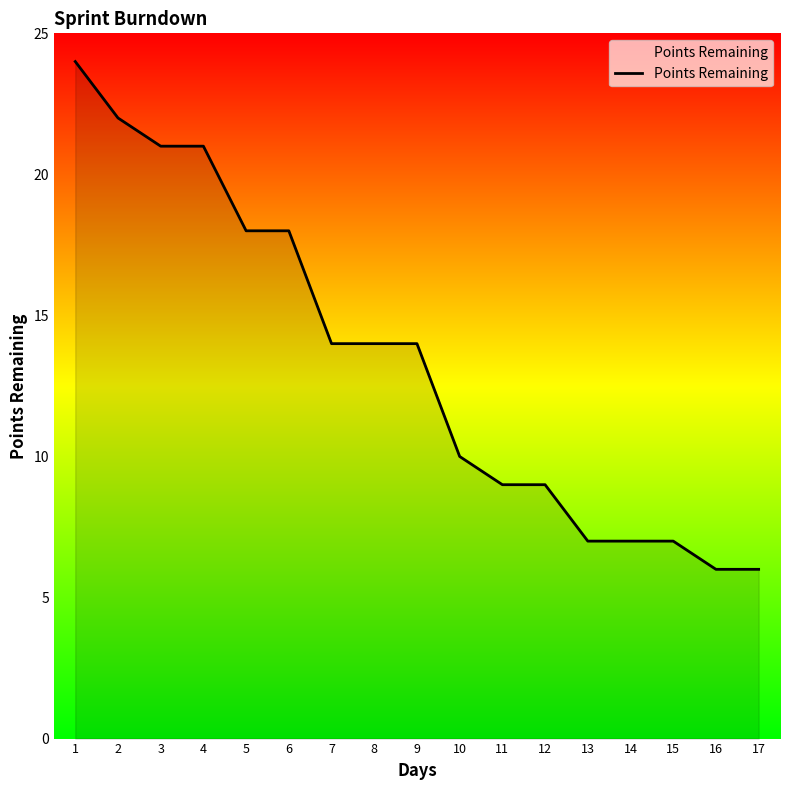

What is the difference between the second highest and second lowest values?

16